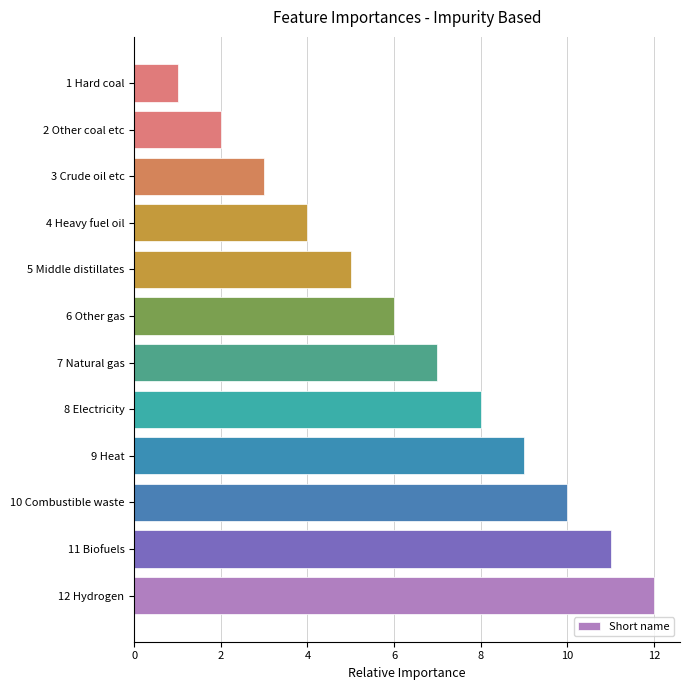

The value at 2 Other coal etc is 2. True or false?

True